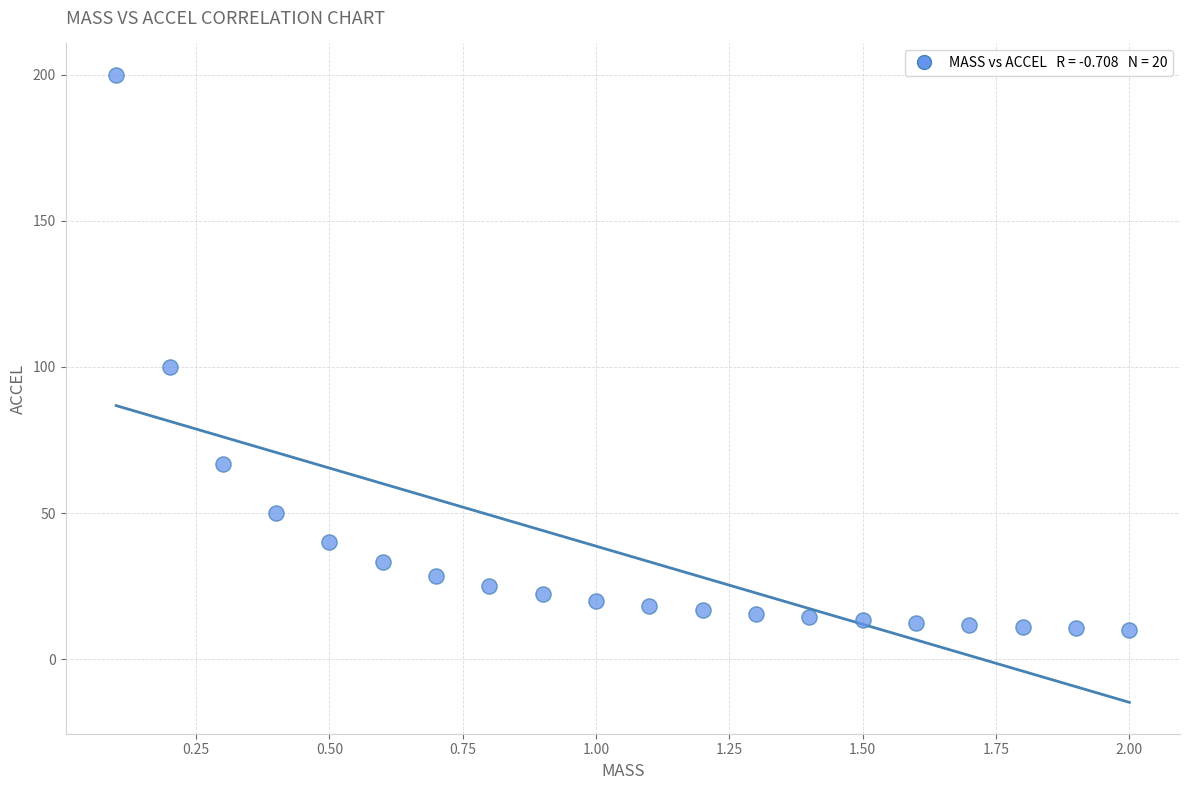

What Y value in the scatter plot is closest to 105?

100.0